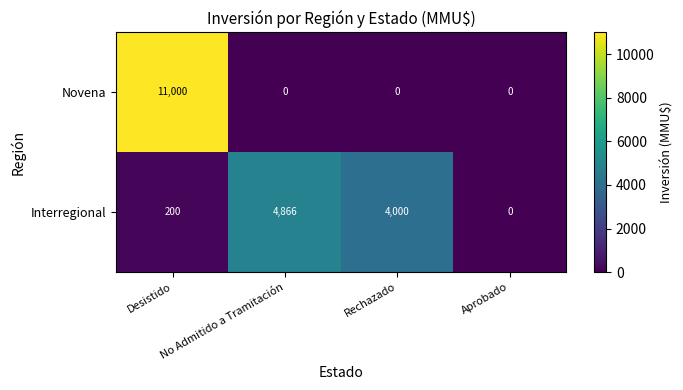

What is the difference between the Interregional values at Rechazado and No Admitido a Tramitación?

866